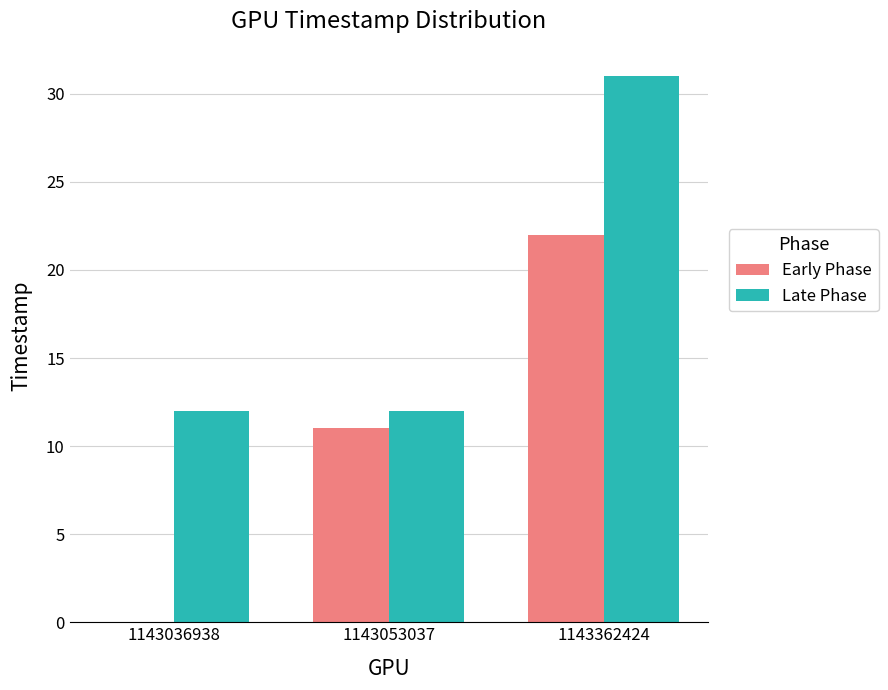

Reading left to right, list all the values displayed in this chart.

Early Phase: 1143036938=0	1143053037=11	1143362424=22
Late Phase: 1143036938=12	1143053037=12	1143362424=31